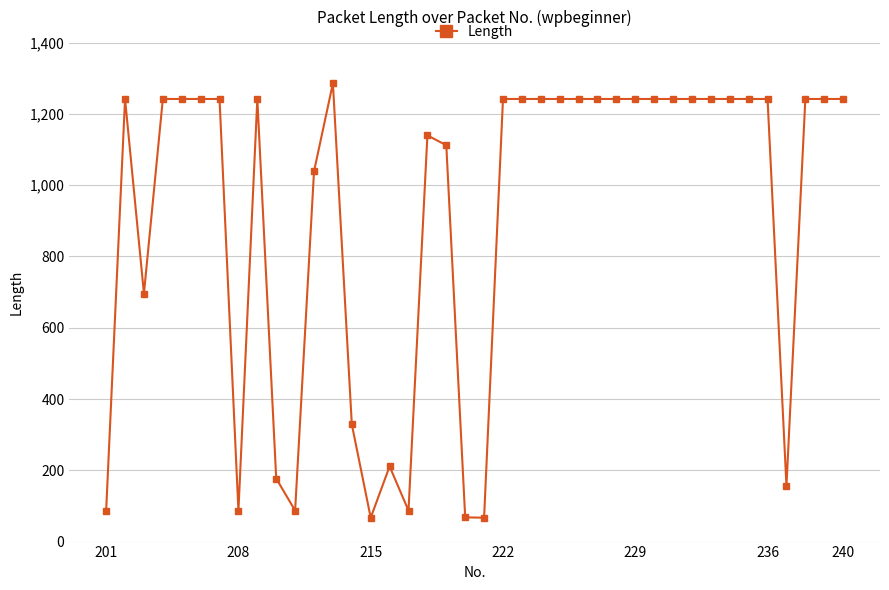

What is the sum of all values?

36502